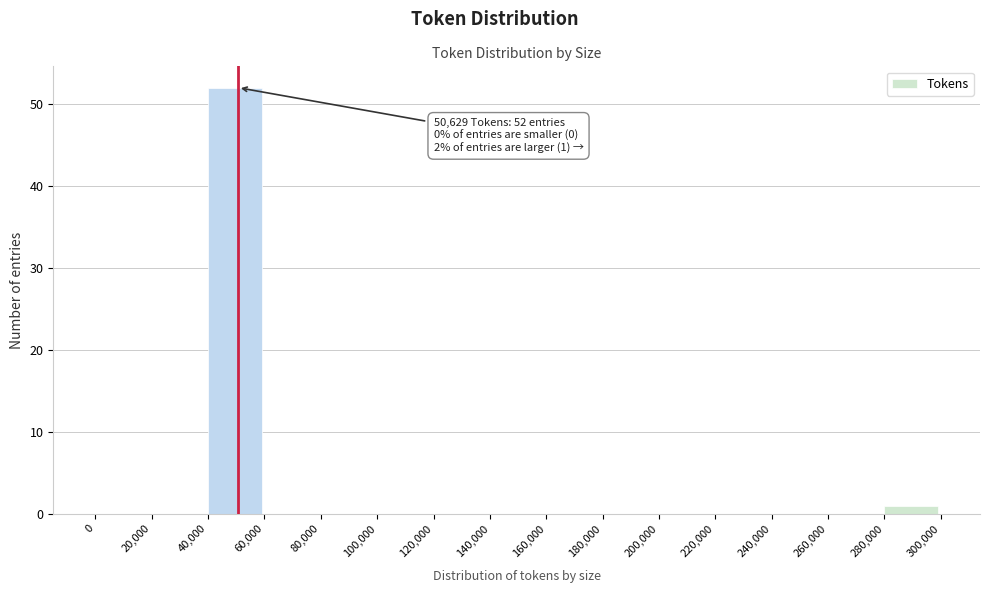

Over which range of the x-axis is the bar tallest?

40,000 to 60,000